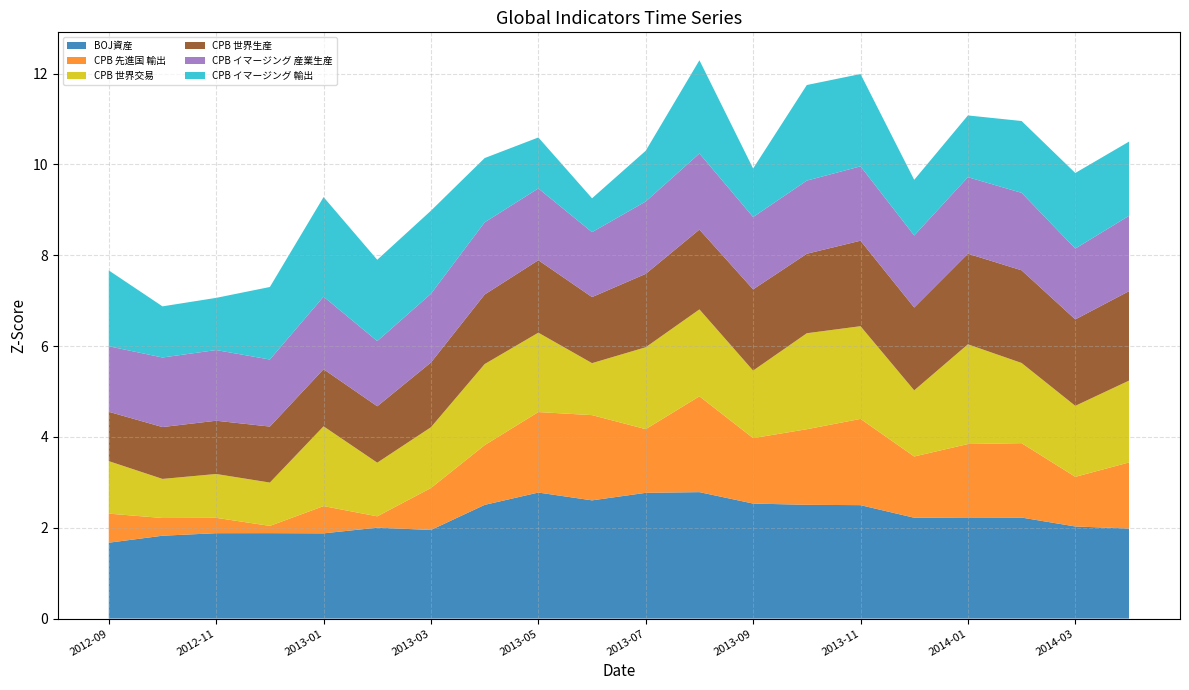

Reading right to left, extract all data points from this chart.

BOJ資産: 2014-04=2.0	2014-03=2.0	2014-02=2.2	2014-01=2.2	2013-12=2.2	2013-11=2.5	2013-10=2.5	2013-09=2.5	2013-08=2.8	2013-07=2.8	2013-06=2.6	2013-05=2.8	2013-04=2.5	2013-03=2.0	2013-02=2.0	2013-01=1.9	2012-12=1.9	2012-11=1.9	2012-10=1.8	2012-09=1.7
CPB 先進国 輸出: 2014-04=1.5	2014-03=1.1	2014-02=1.6	2014-01=1.6	2013-12=1.3	2013-11=1.9	2013-10=1.7	2013-09=1.4	2013-08=2.1	2013-07=1.4	2013-06=1.9	2013-05=1.8	2013-04=1.3	2013-03=0.9	2013-02=0.2	2013-01=0.6	2012-12=0.2	2012-11=0.3	2012-10=0.4	2012-09=0.6
CPB 世界交易: 2014-04=1.8	2014-03=1.6	2014-02=1.8	2014-01=2.2	2013-12=1.5	2013-11=2.0	2013-10=2.1	2013-09=1.5	2013-08=1.9	2013-07=1.8	2013-06=1.1	2013-05=1.7	2013-04=1.8	2013-03=1.3	2013-02=1.2	2013-01=1.8	2012-12=1.0	2012-11=1.0	2012-10=0.9	2012-09=1.2
CPB 世界生産: 2014-04=2.0	2014-03=1.9	2014-02=2.0	2014-01=2.0	2013-12=1.8	2013-11=1.9	2013-10=1.8	2013-09=1.8	2013-08=1.8	2013-07=1.6	2013-06=1.5	2013-05=1.6	2013-04=1.5	2013-03=1.4	2013-02=1.2	2013-01=1.3	2012-12=1.2	2012-11=1.2	2012-10=1.1	2012-09=1.1
CPB イマージング 産業生産: 2014-04=1.7	2014-03=1.6	2014-02=1.7	2014-01=1.7	2013-12=1.6	2013-11=1.6	2013-10=1.6	2013-09=1.6	2013-08=1.7	2013-07=1.6	2013-06=1.4	2013-05=1.6	2013-04=1.6	2013-03=1.5	2013-02=1.4	2013-01=1.6	2012-12=1.5	2012-11=1.6	2012-10=1.5	2012-09=1.4
CPB イマージング 輸出: 2014-04=1.6	2014-03=1.7	2014-02=1.6	2014-01=1.4	2013-12=1.2	2013-11=2.0	2013-10=2.1	2013-09=1.1	2013-08=2.1	2013-07=1.1	2013-06=0.7	2013-05=1.1	2013-04=1.4	2013-03=1.8	2013-02=1.8	2013-01=2.2	2012-12=1.6	2012-11=1.1	2012-10=1.1	2012-09=1.7